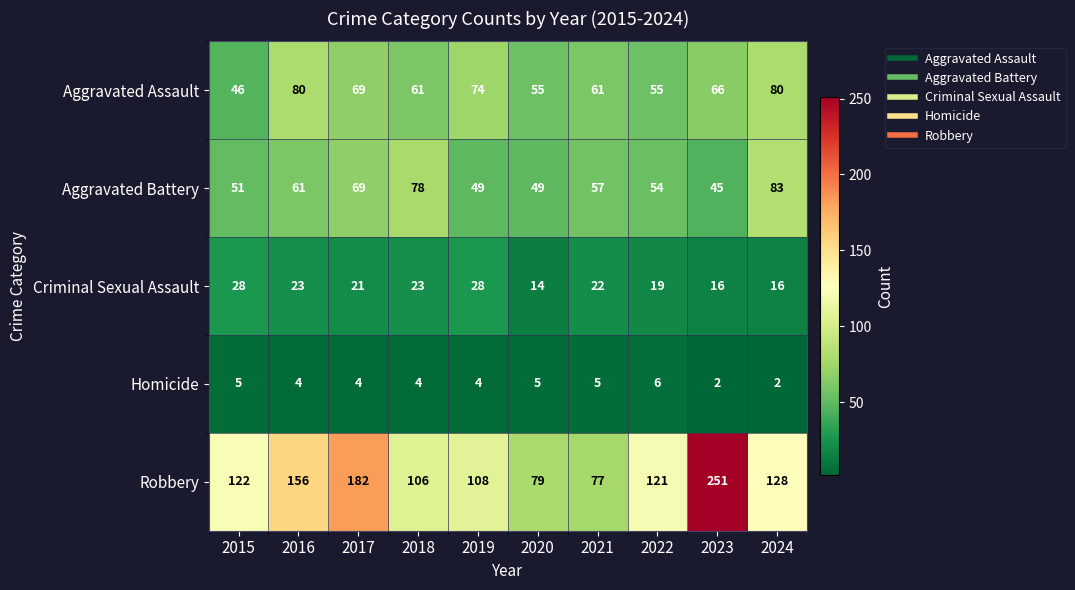

How many values in the Aggravated Battery series are below 57?

5